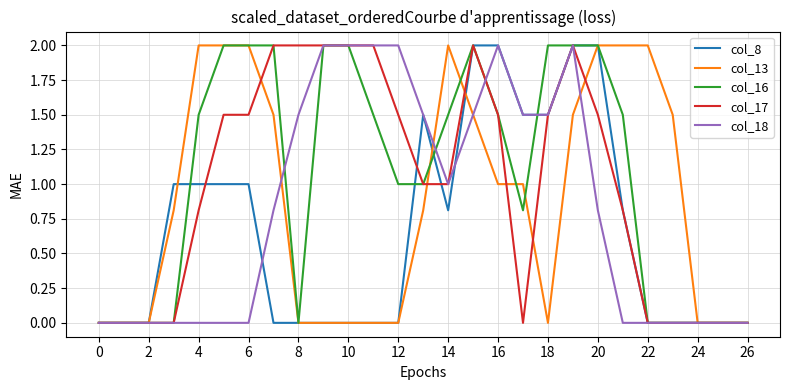

Where is col_13 nearest to the value 1?

16